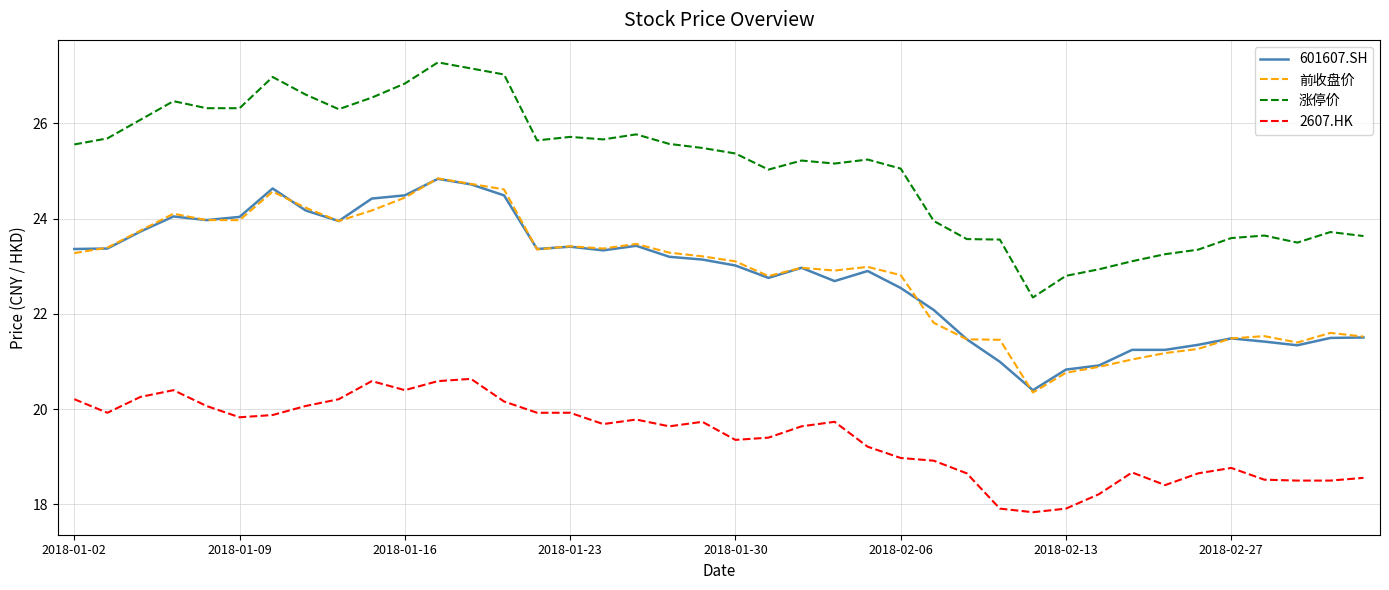

True or false: 2607.HK and 前收盘价 cross at least once.

False